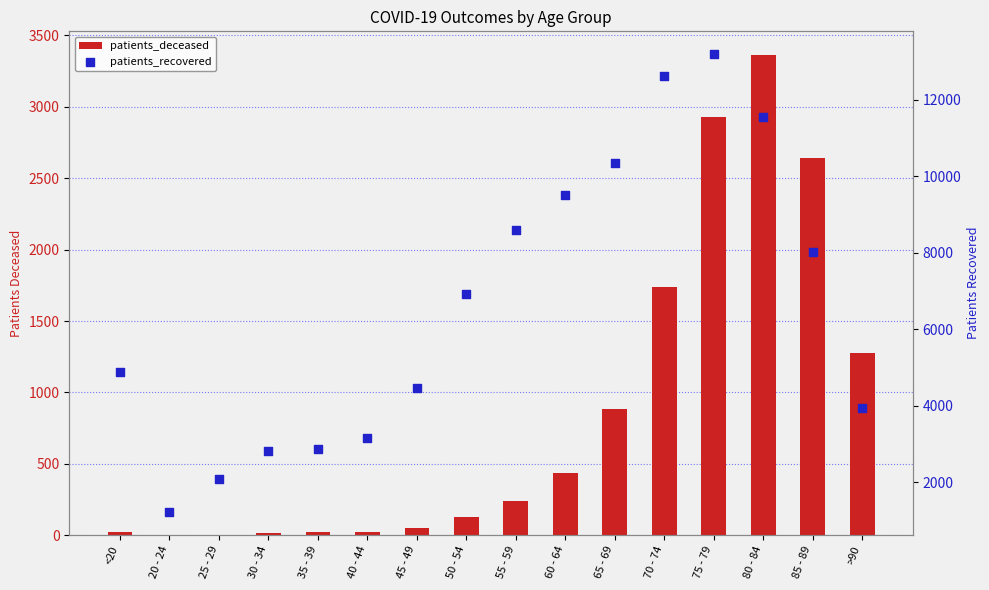

Which series reaches the minimum Y coordinate?

patients_deceased